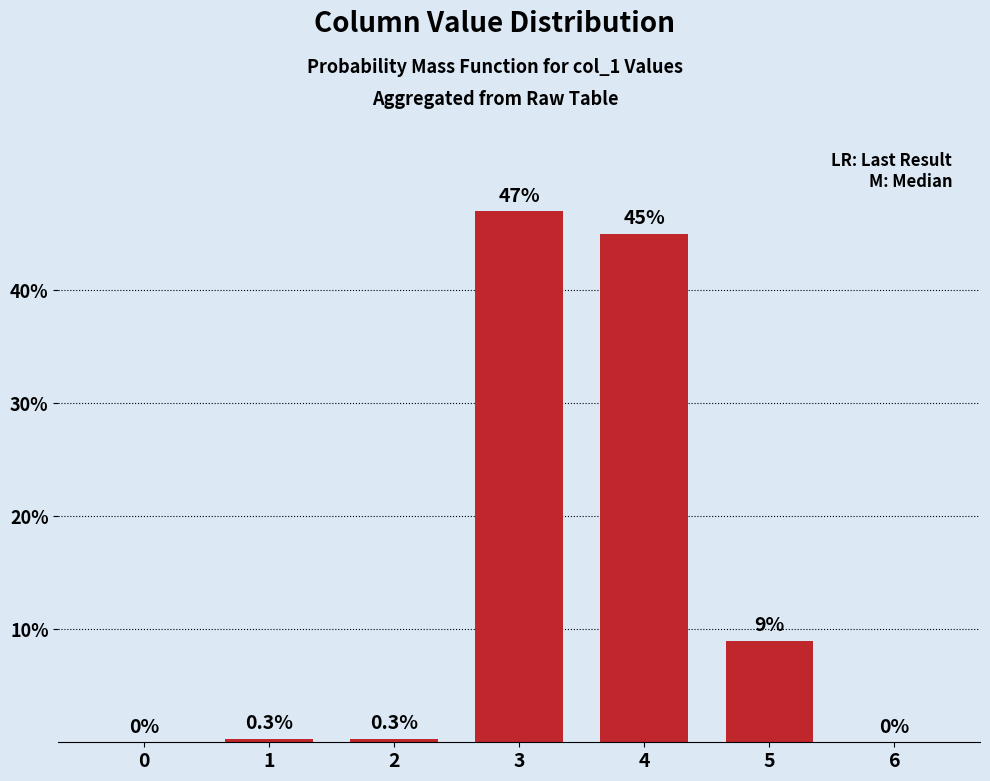

Count the number of values greater than 0.

5